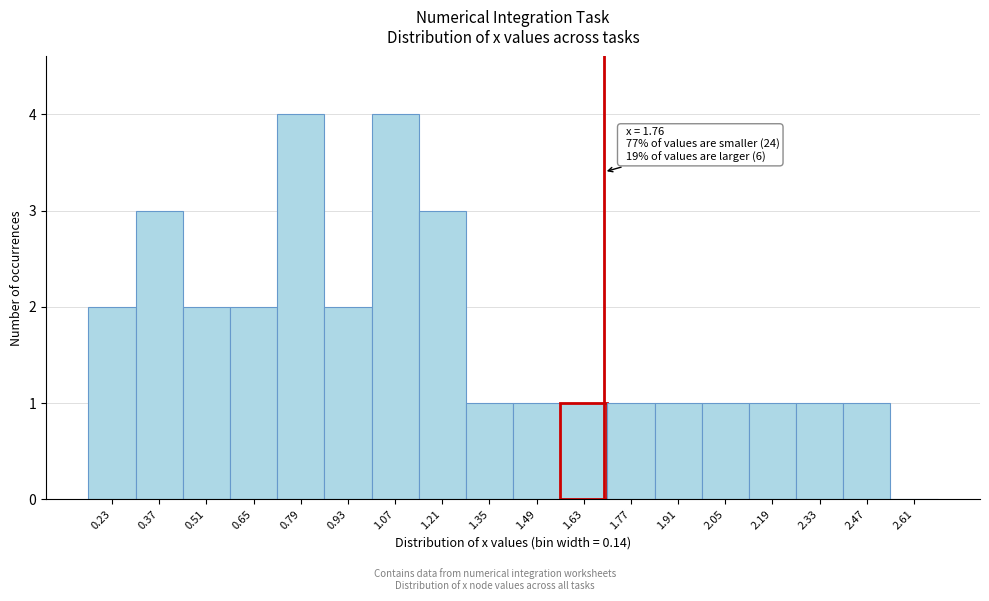

Reading left to right, what are all the values shown in this chart?

0.23=2	0.37=3	0.51=2	0.65=2	0.79=4	0.93=2	1.07=4	1.21=3	1.35=1	1.49=1	1.63=1	1.77=1	1.91=1	2.05=1	2.19=1	2.33=1	2.47=1	2.61=0